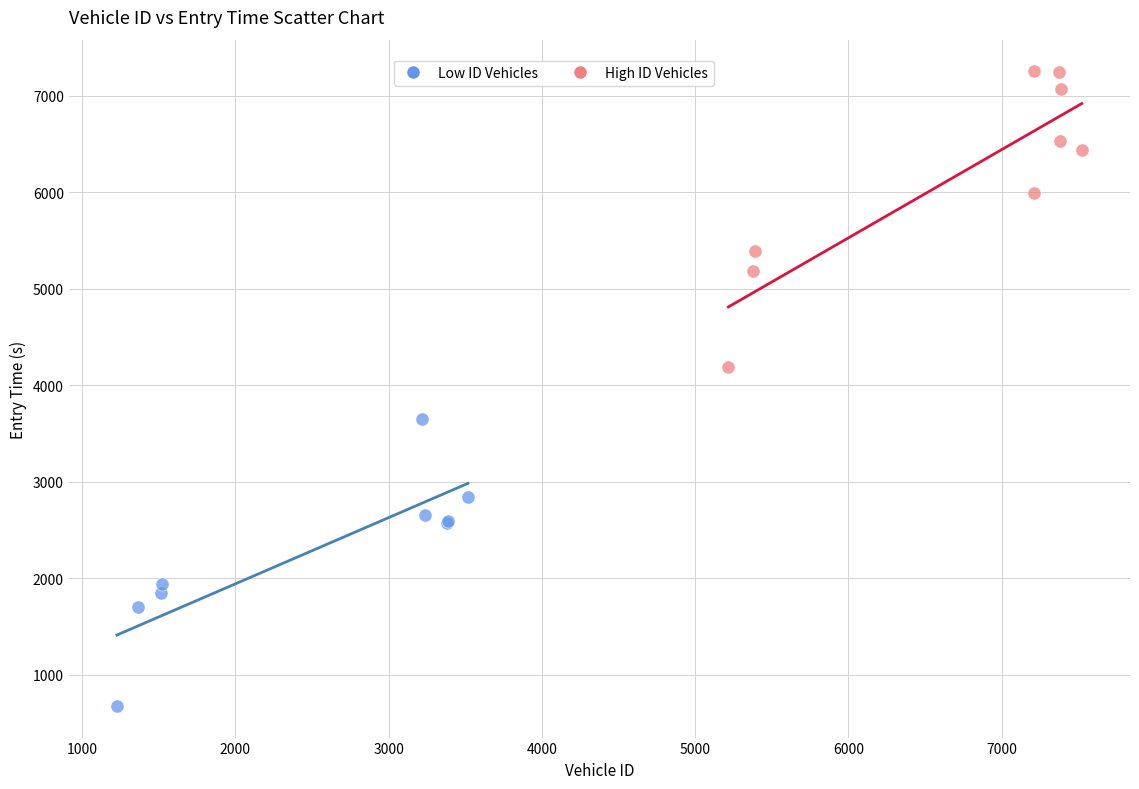

Which series has the widest spread of Y values?

High ID Vehicles